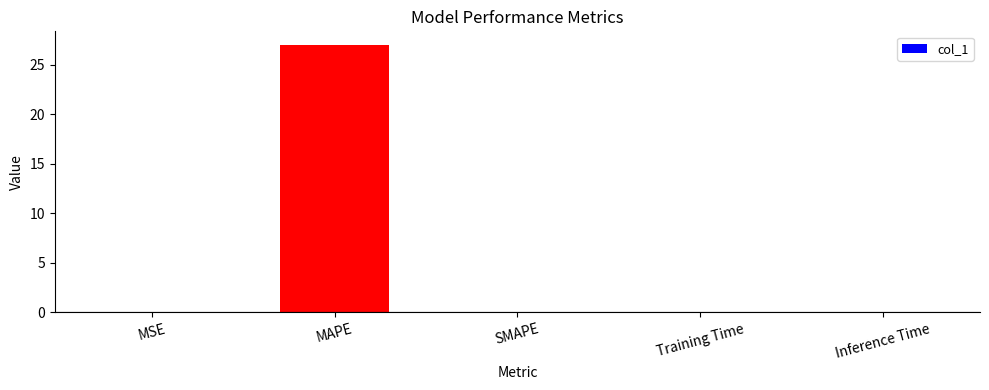

Count the number of categories in the chart.

5